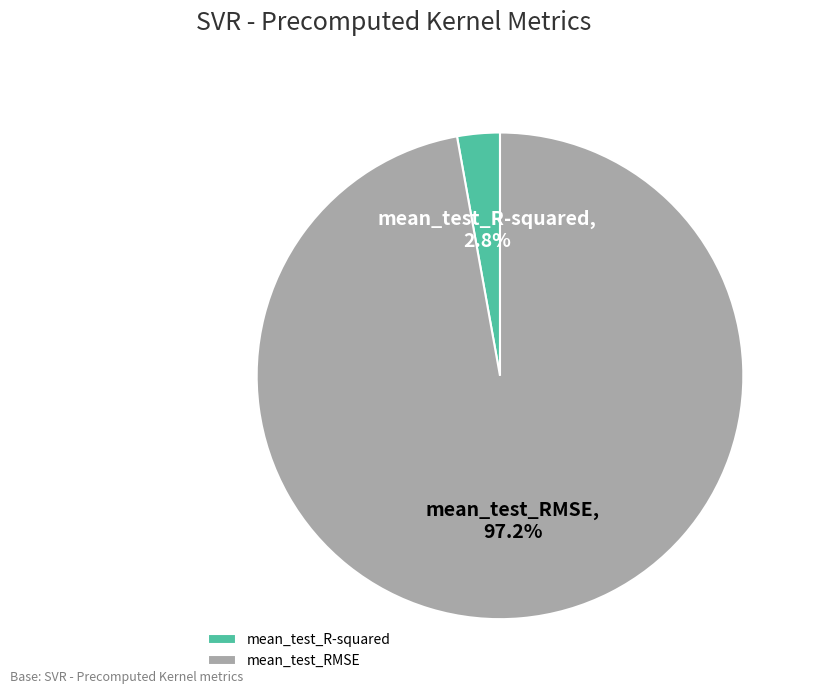

How many slices are in this pie chart?

2